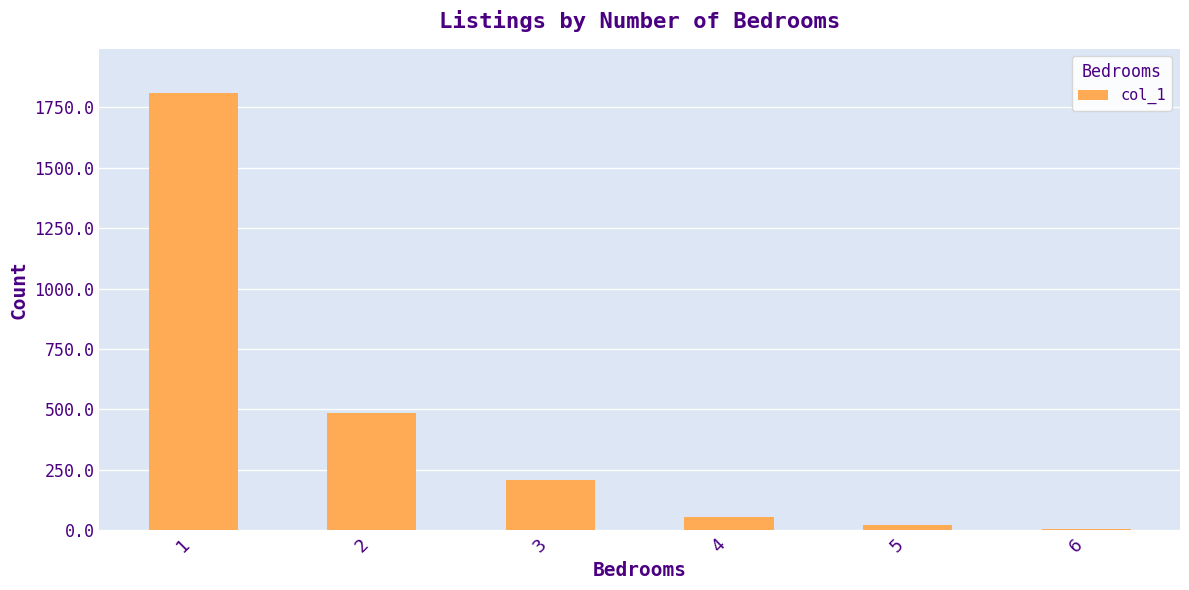

What is the sum of all values?

2580